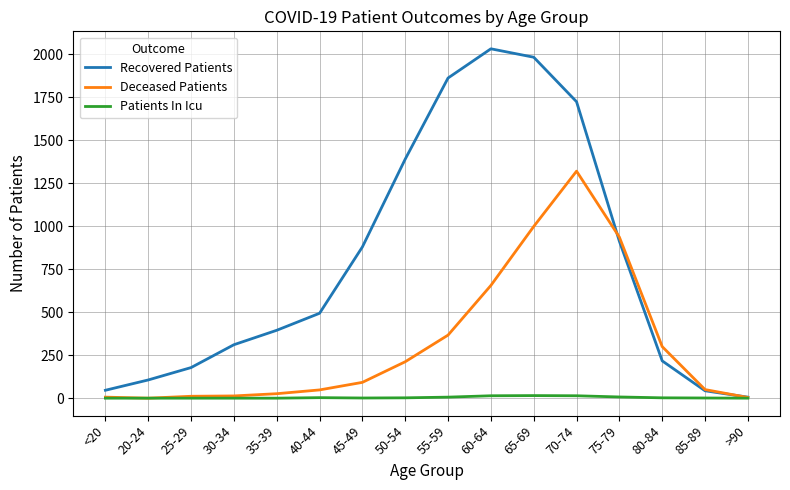

Does the chart display data point markers on the line(s)?

No